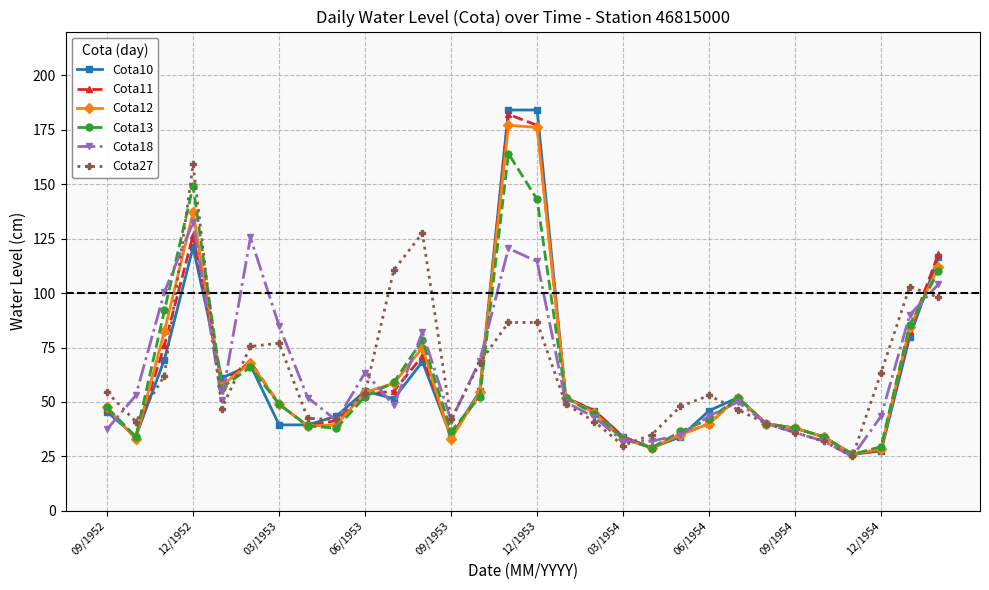

True or false: Cota12 and Cota10 intersect in this chart.

True